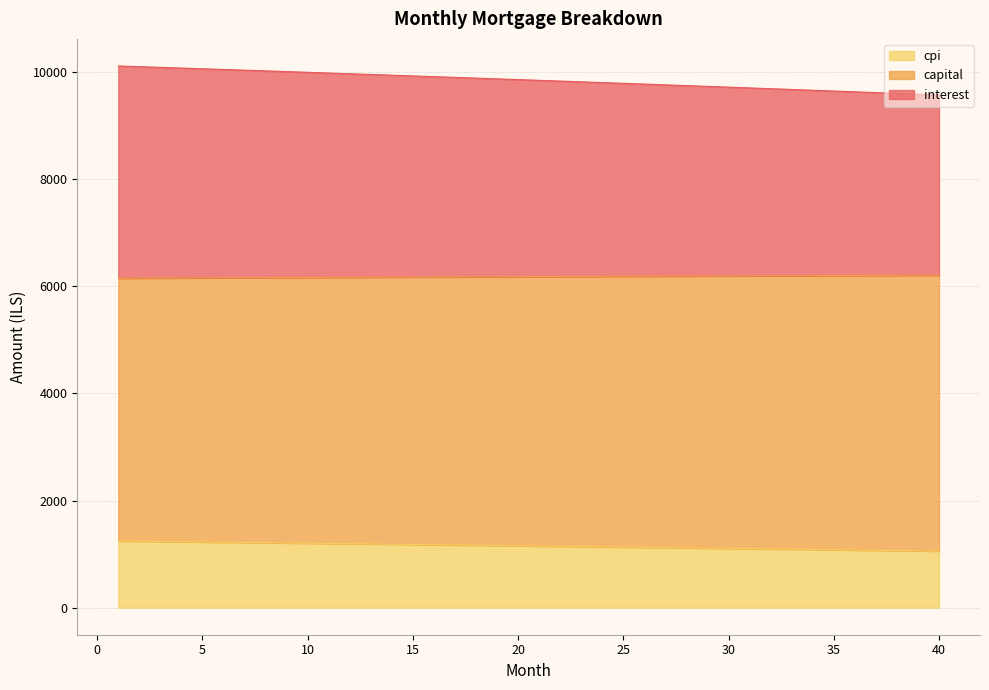

True or false: cpi has more than 1 points higher than both neighbors.

False